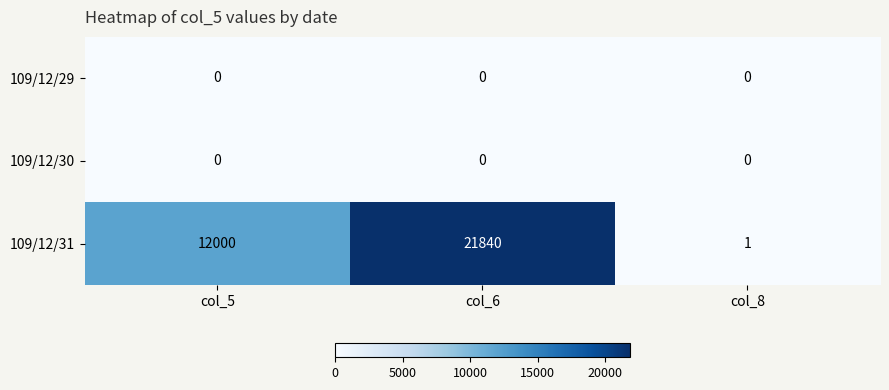

At which category is the sum across all series the highest?

col_6